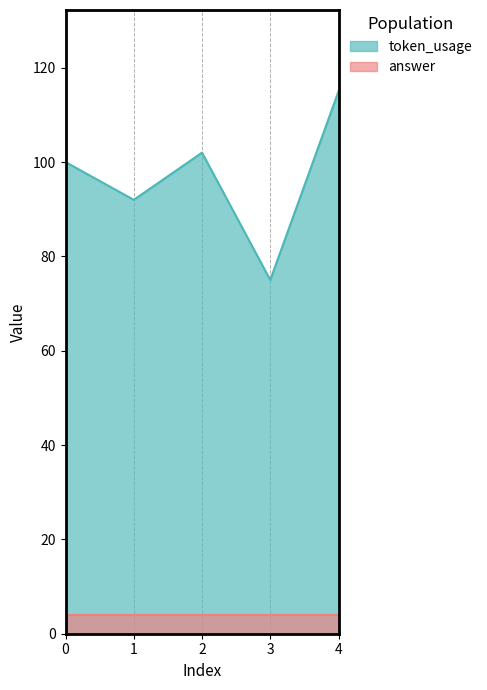

What is the difference between the second highest and minimum values?

27